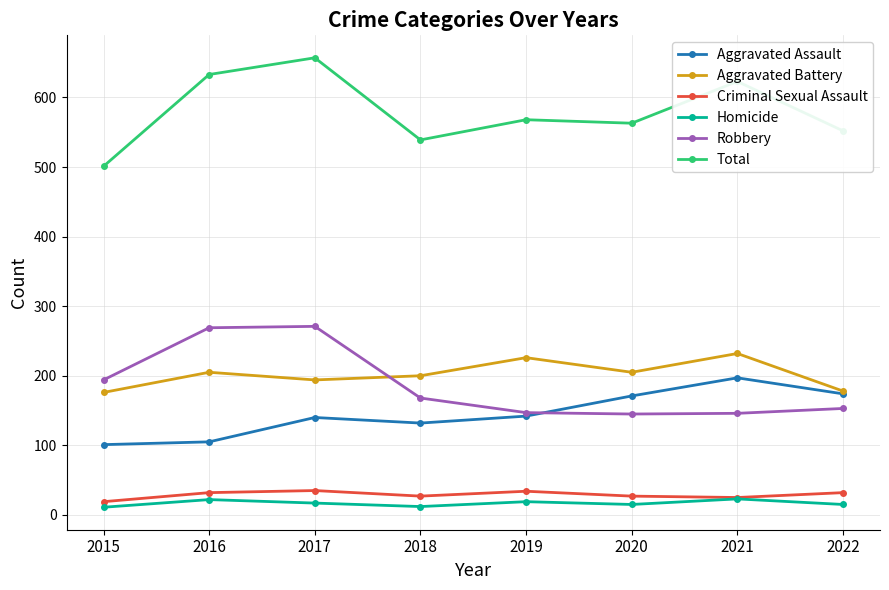

True or false: Homicide and Total intersect in this chart.

False